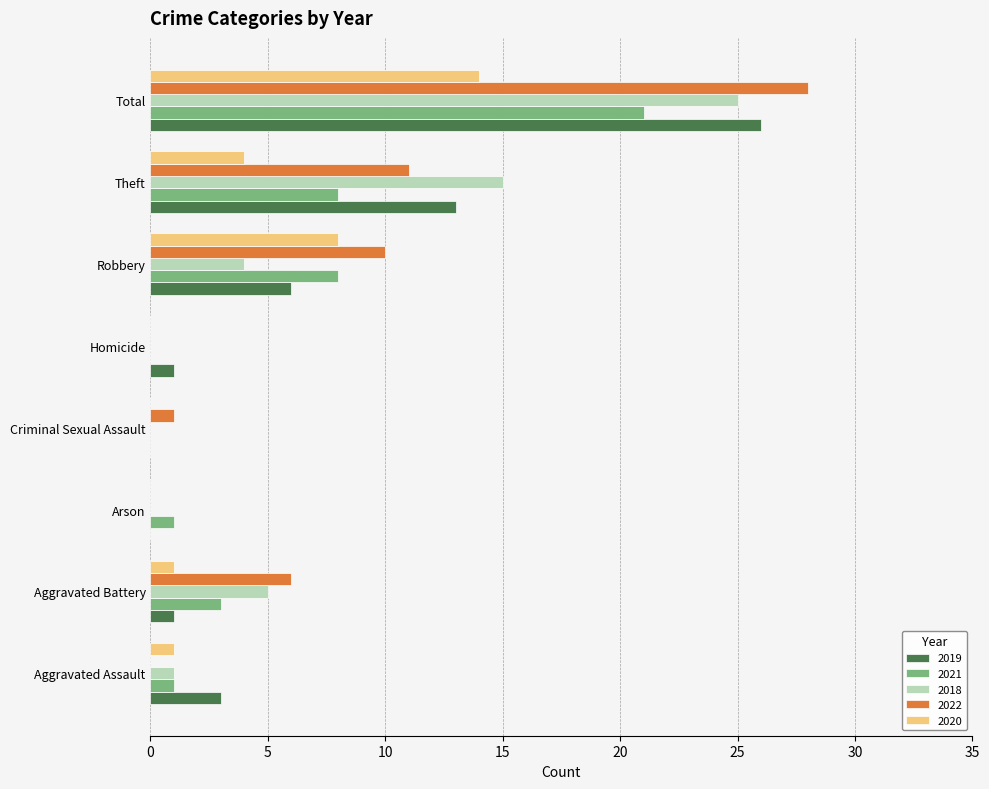

What is the sum of all 2021 values?

42